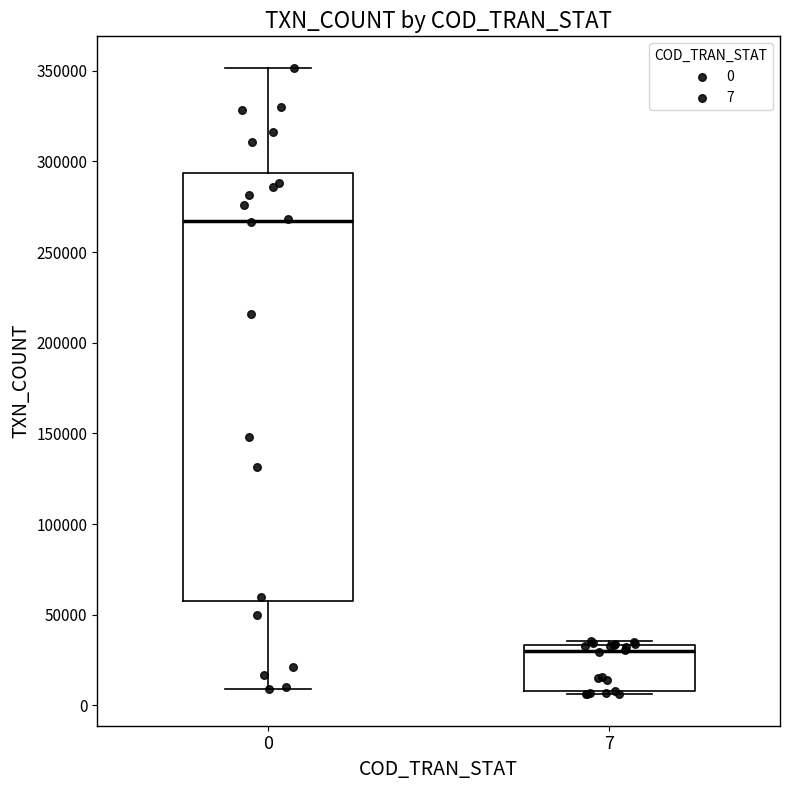

Where is the upper edge of the box at x = 7 on the y-axis? The values are not printed on the chart, so give them approximately, as read against the axis.

35000